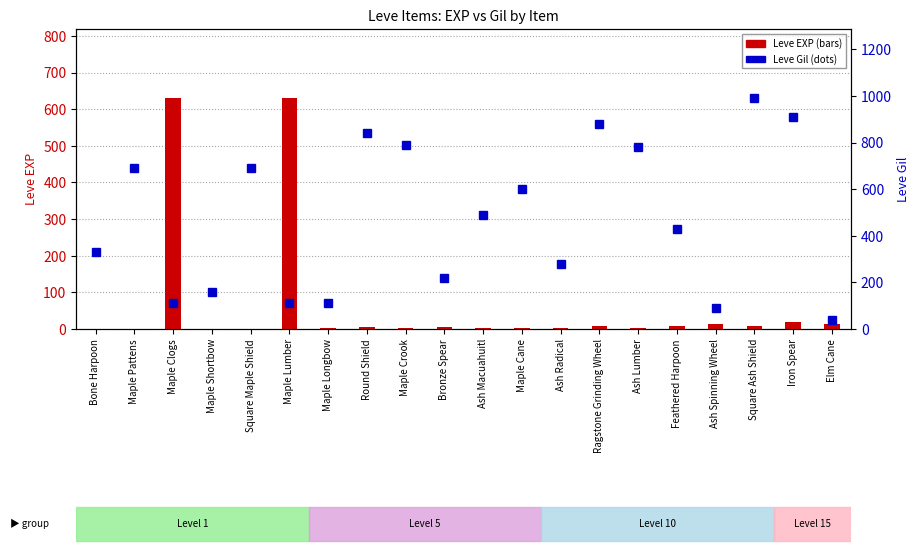

What is the value of the Leve Gil bar at the 6th from the left?

113